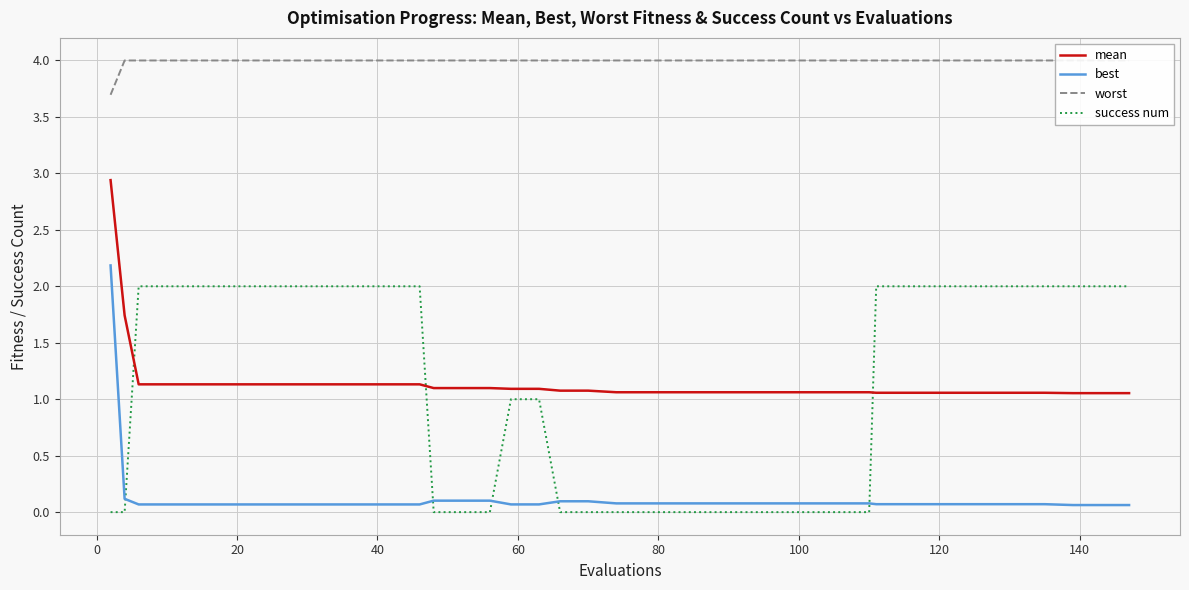

How many values in success num are above zero?

23